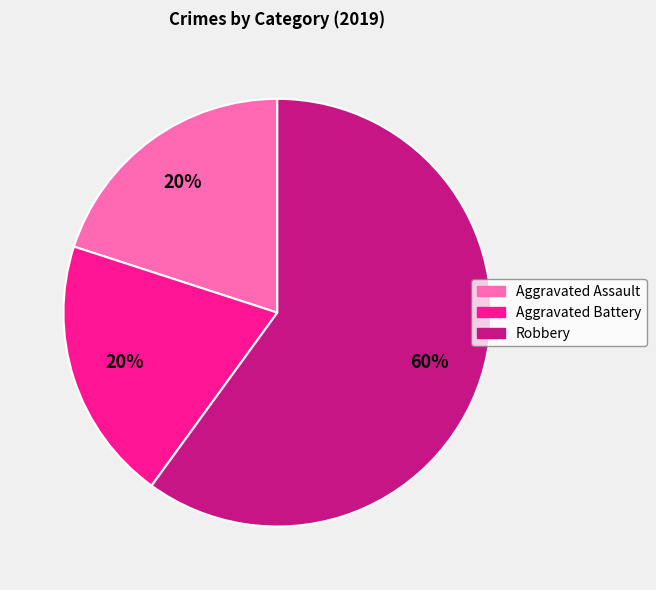

Count the number of slices in the pie.

3